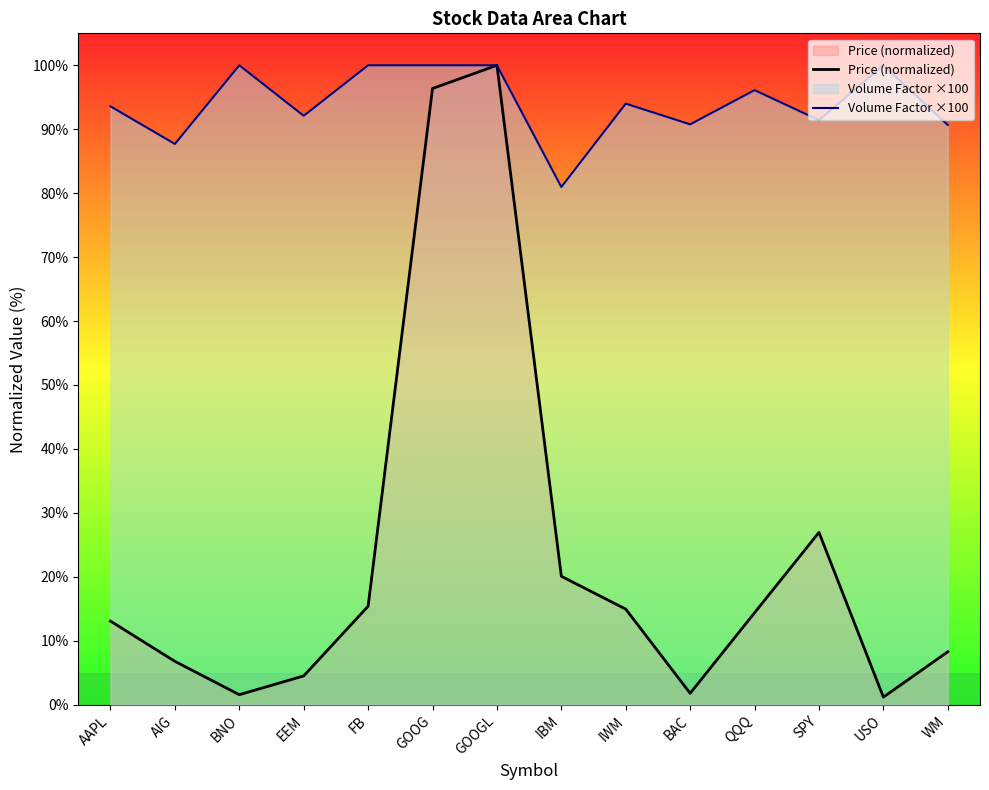

True or false: Volume Factor ×100 has more than 2 points higher than both neighbors.

True